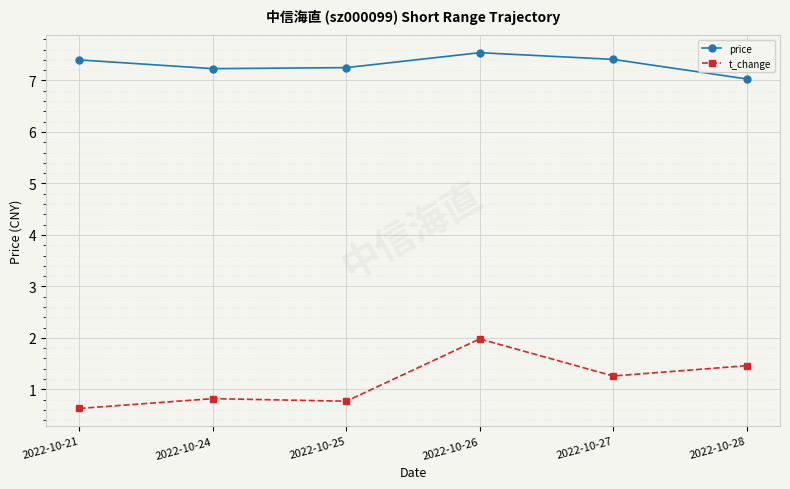

Between 2022-10-21 and 2022-10-27, which series saw the biggest shift?

t_change